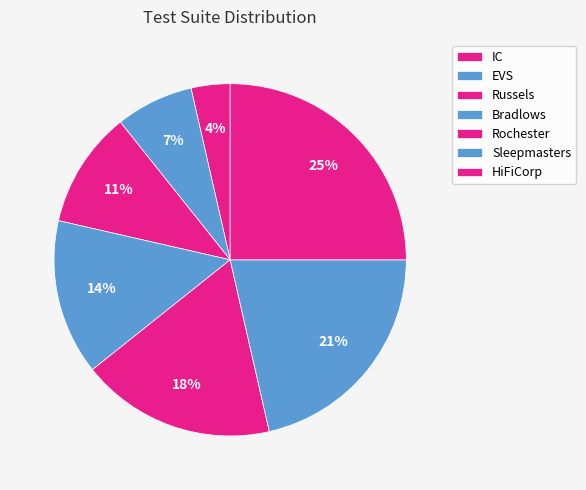

Does any single category account for the majority?

No